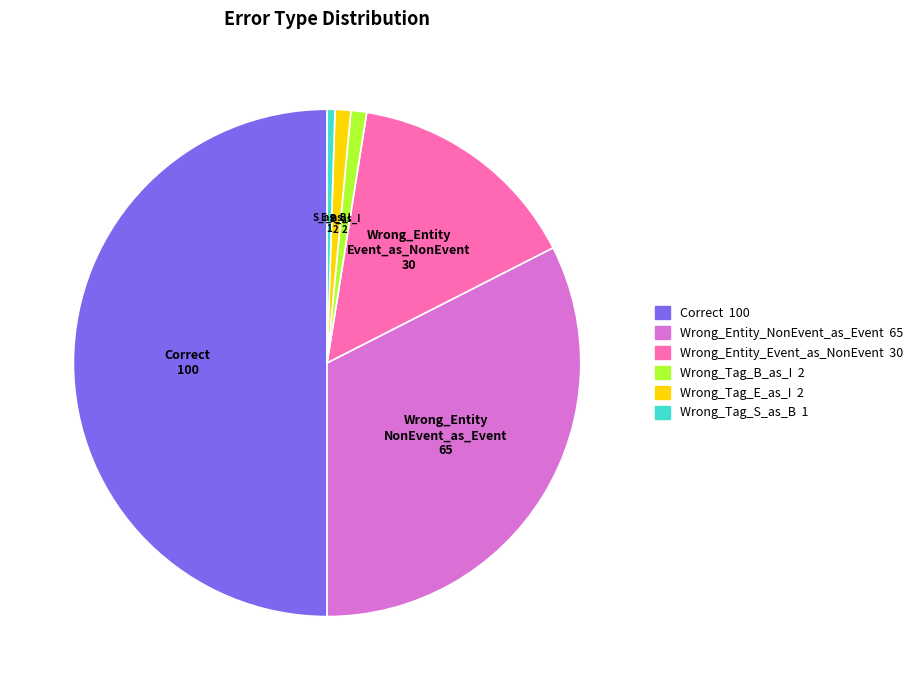

How many segments does this pie chart have?

6